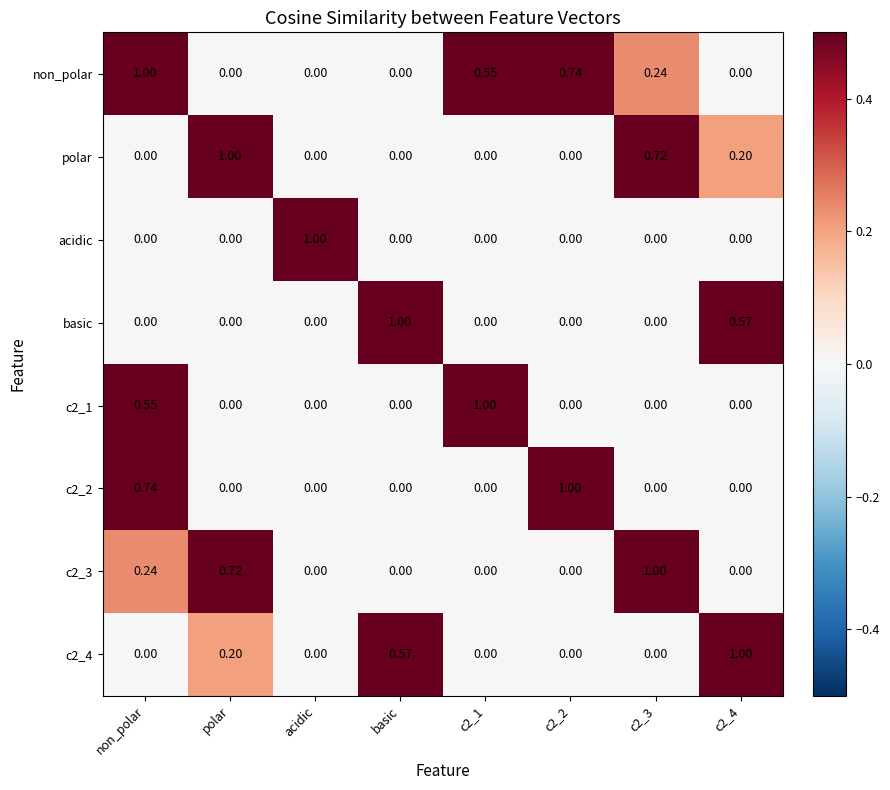

Which series has the largest total across all categories?

non_polar